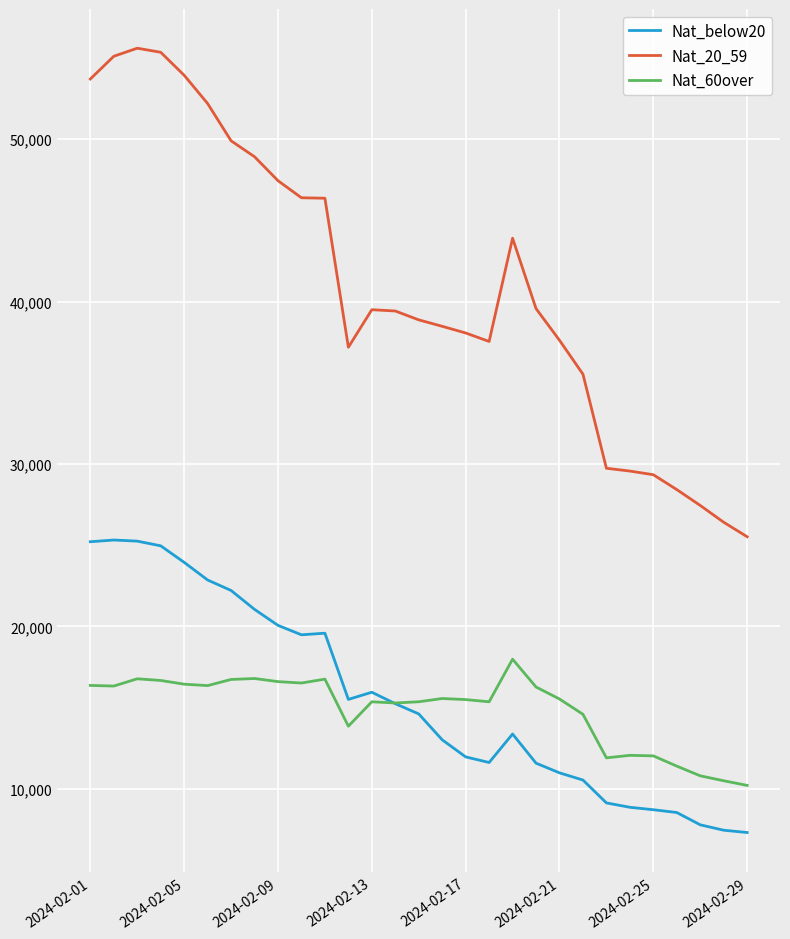

True or false: Nat_below20 and Nat_60over intersect in this chart.

True